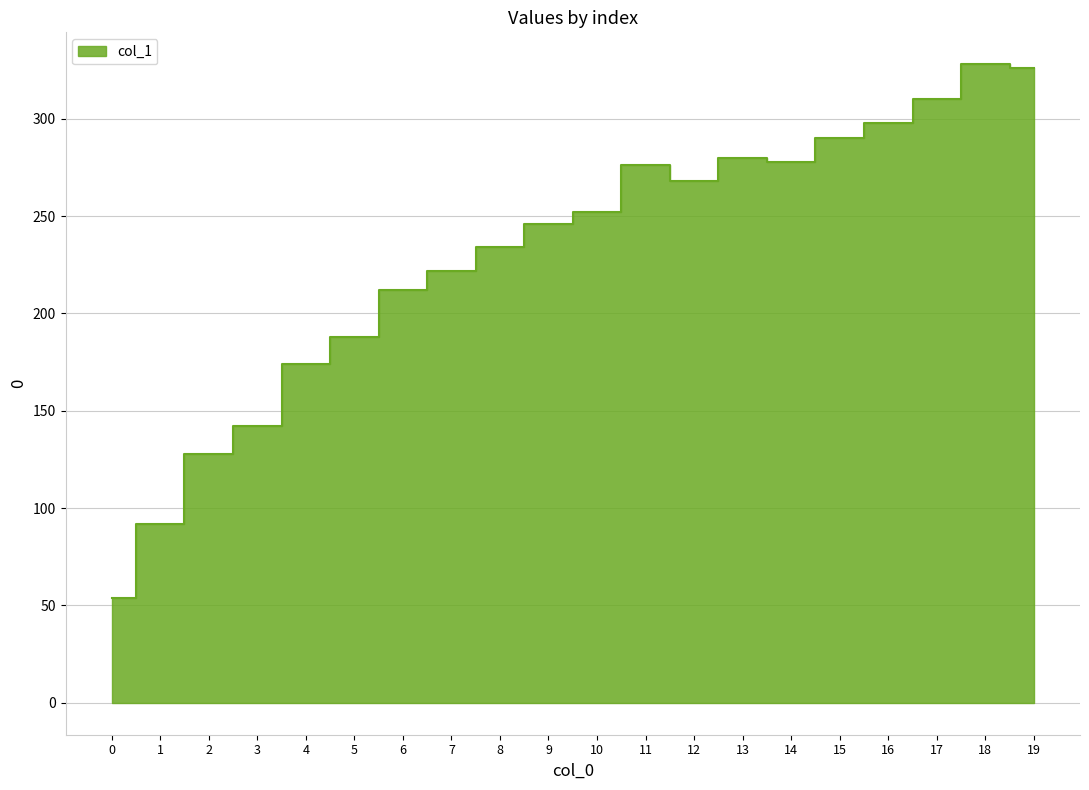

What is the value of the 5th point from the left?

174